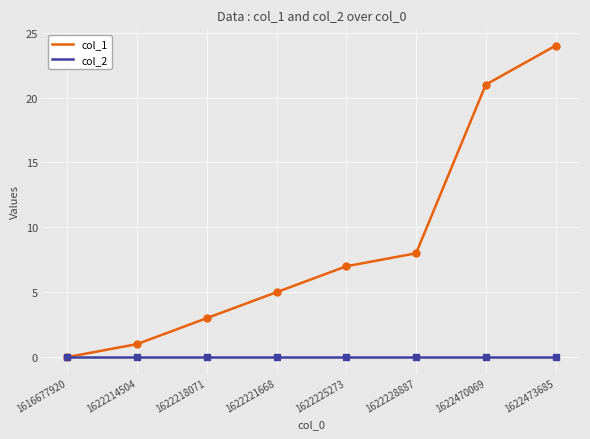

At which category does the chart reach its peak across all series?

1622473685